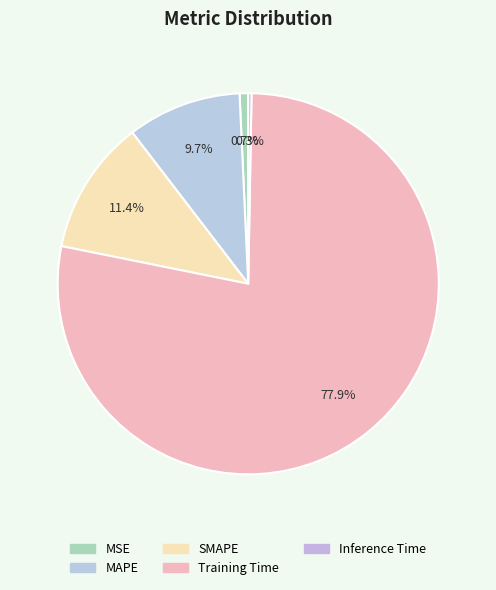

How many segments does this pie chart have?

5